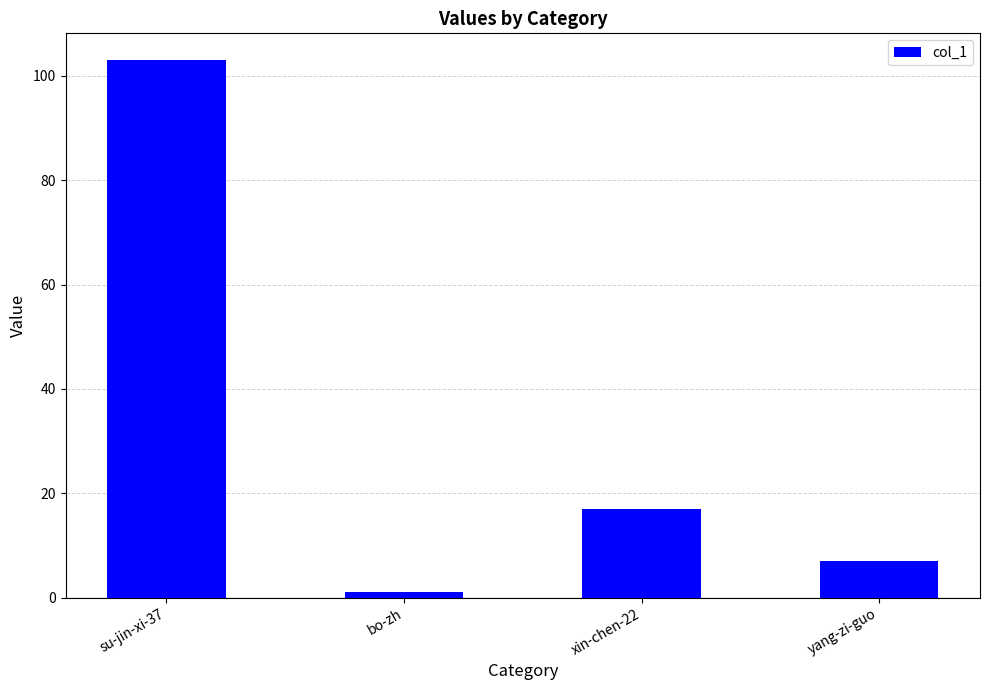

Reading left to right, transcribe all the data shown in this chart.

103	1	17	7